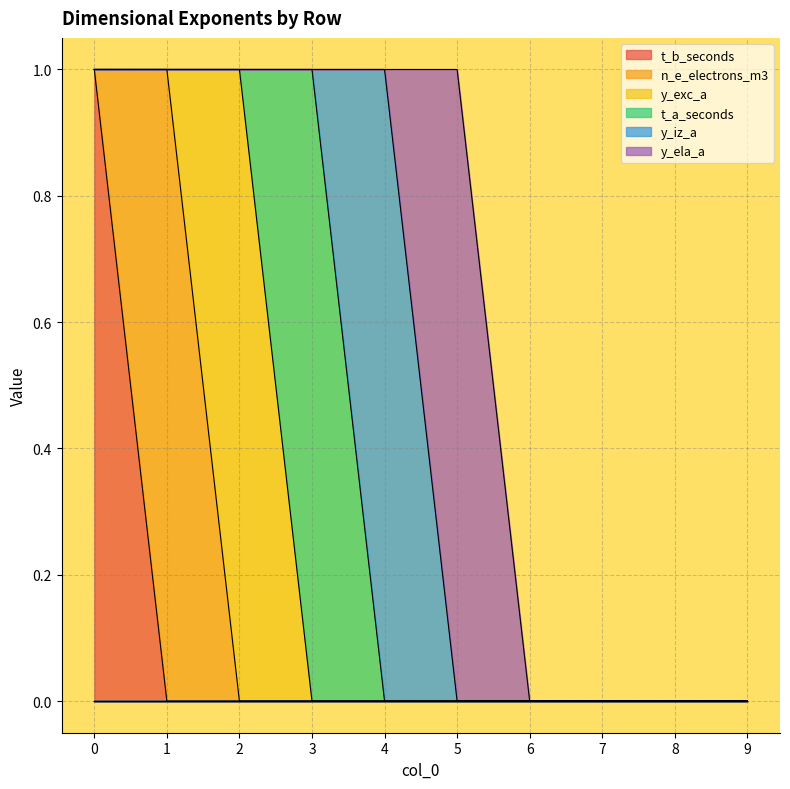

True or false: n_e_electrons_m3 has more than 1 points higher than both neighbors.

False